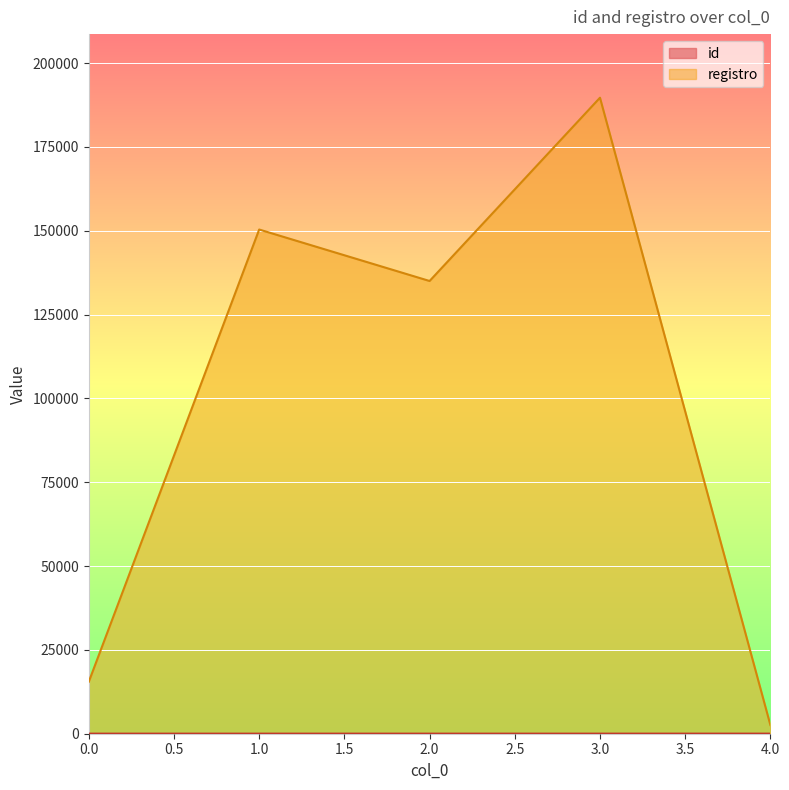

Reading right to left, what are all the values shown in this chart?

id: 4=25	3=24	2=23	1=22	0=21
registro: 4=2589	3=189654	2=135001	1=150348	0=15487